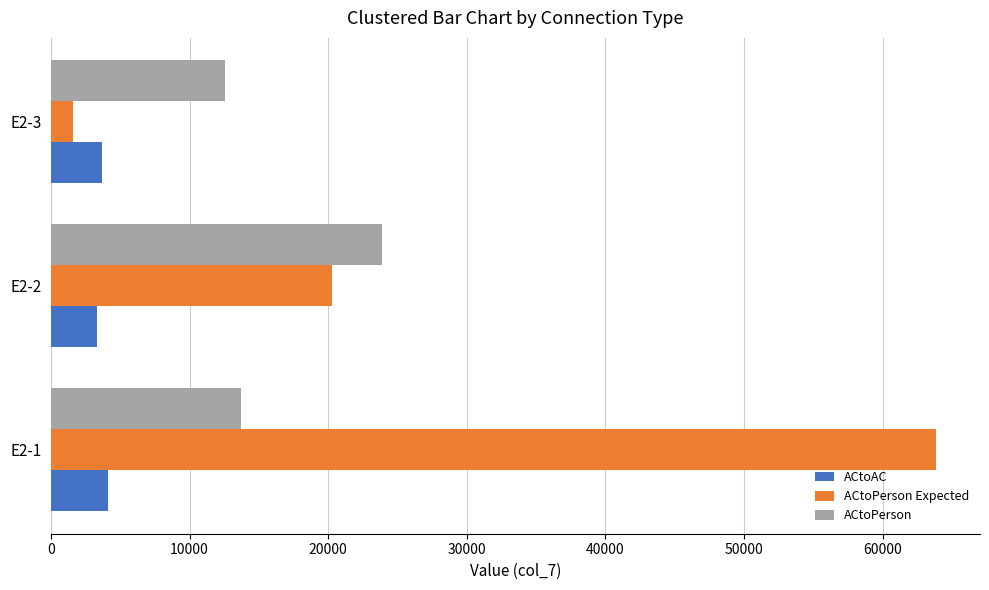

What is the average value of the ACtoPerson series?

16713